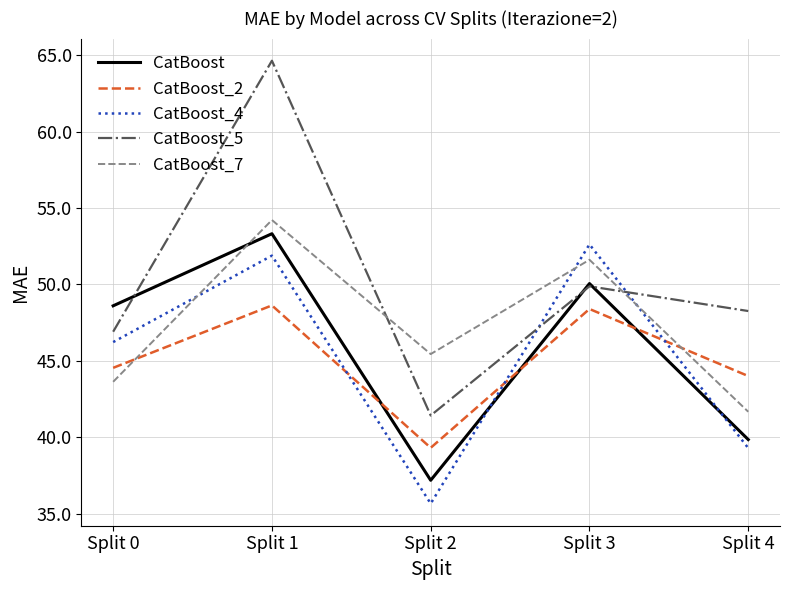

Which series has the largest total across all categories?

CatBoost_5